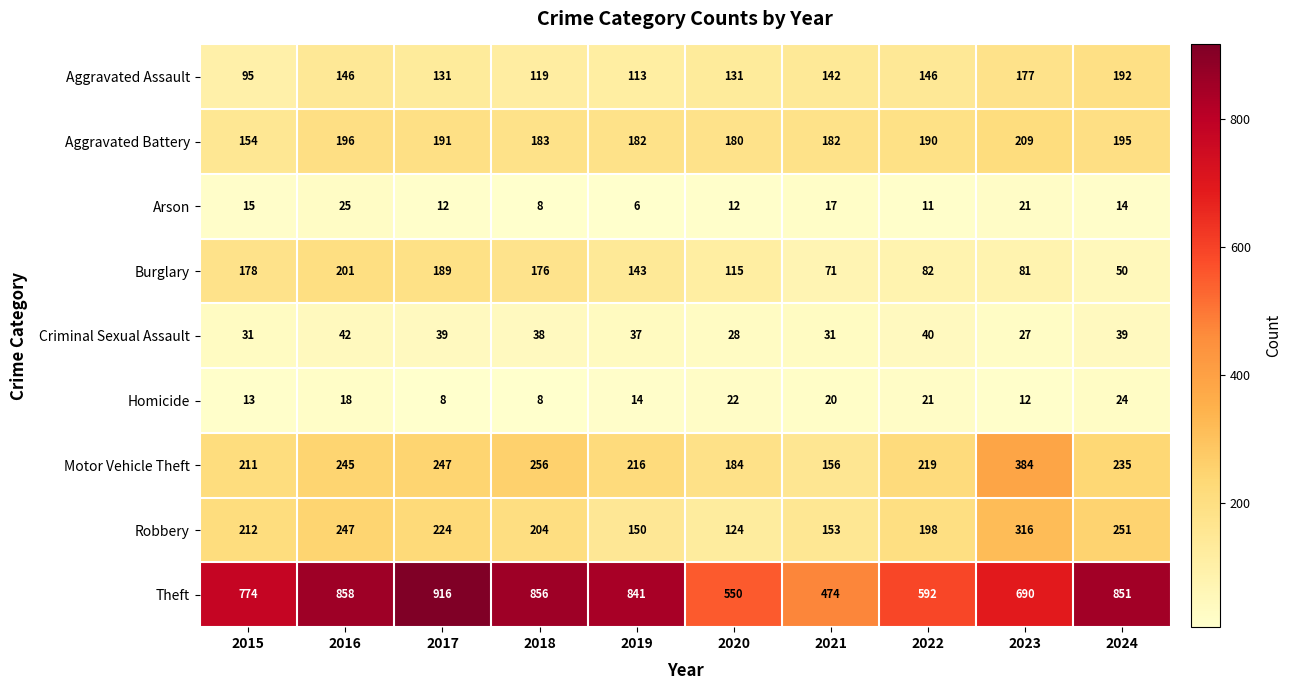

Rank the series by their maximum value, from lowest to highest.

Homicide, Arson, Criminal Sexual Assault, Aggravated Assault, Burglary, Aggravated Battery, Robbery, Motor Vehicle Theft, Theft